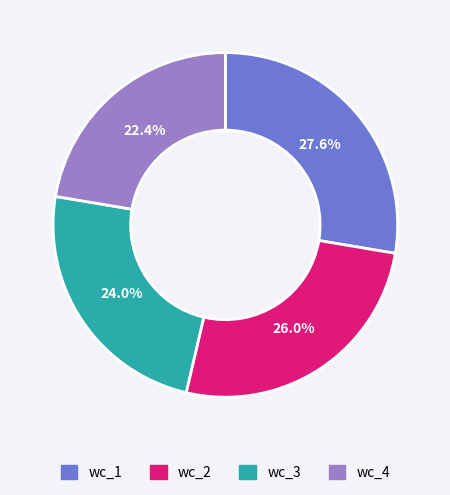

Do wc_3 and wc_4 together represent more than half of the pie?

No